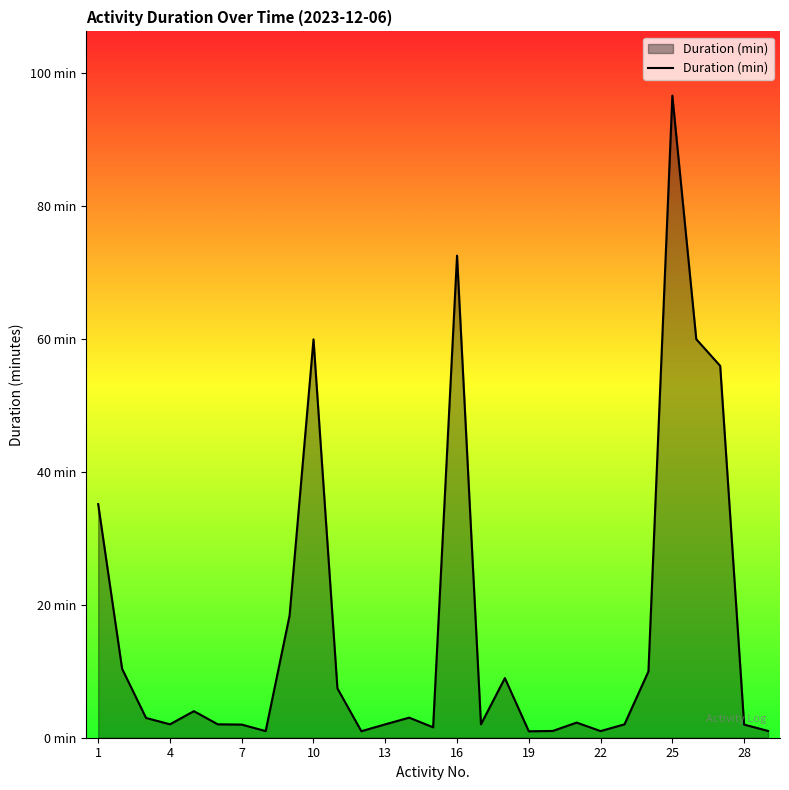

Does the chart have visible grid lines?

No